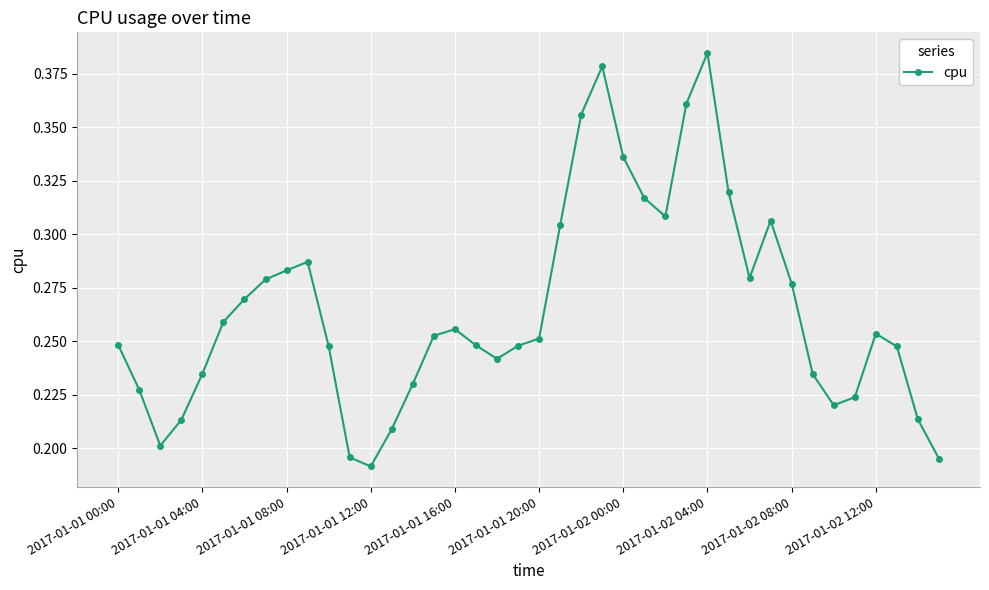

What is the sum of all values?

10.6